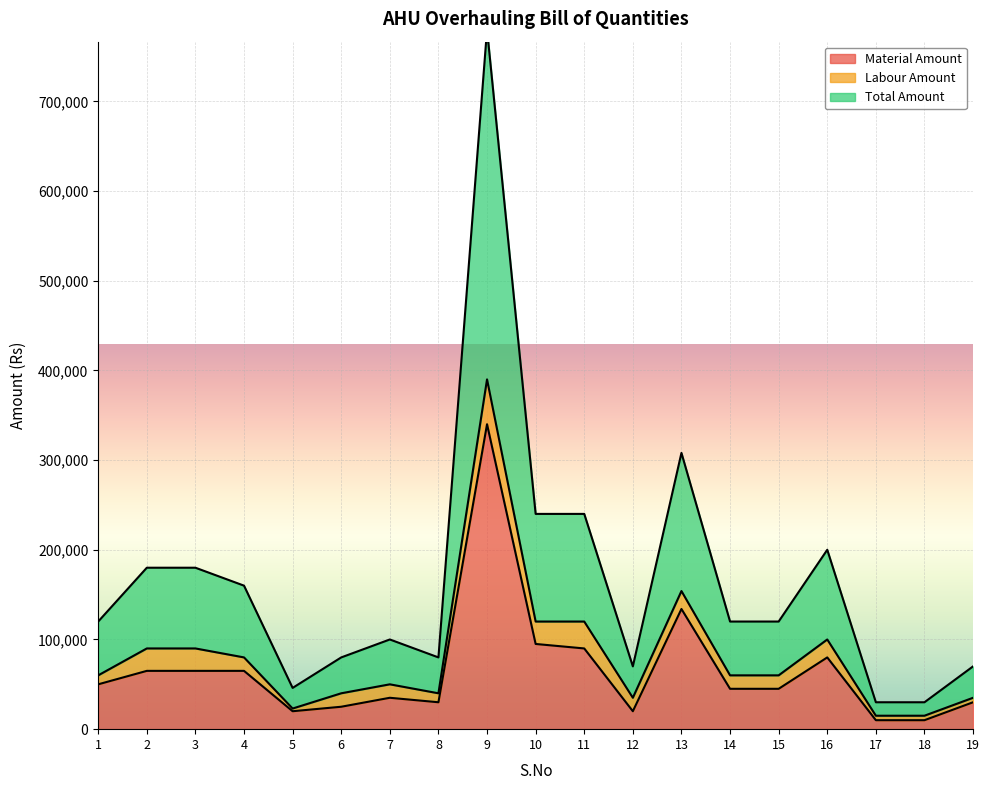

How many values in the Total Amount series are below 60000?

8